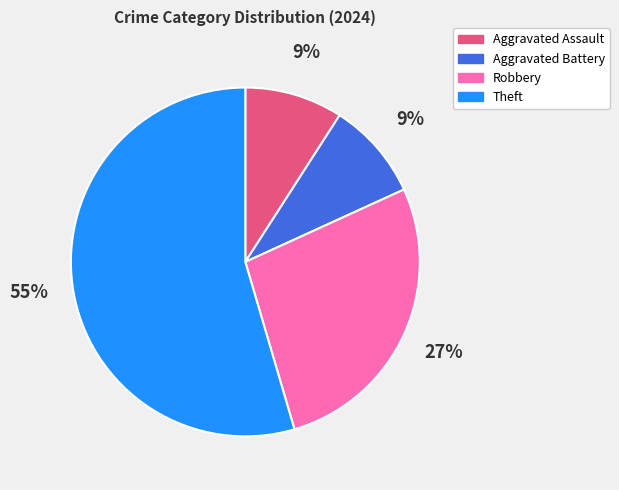

Do Aggravated Battery and Theft together represent more than half of the pie?

Yes